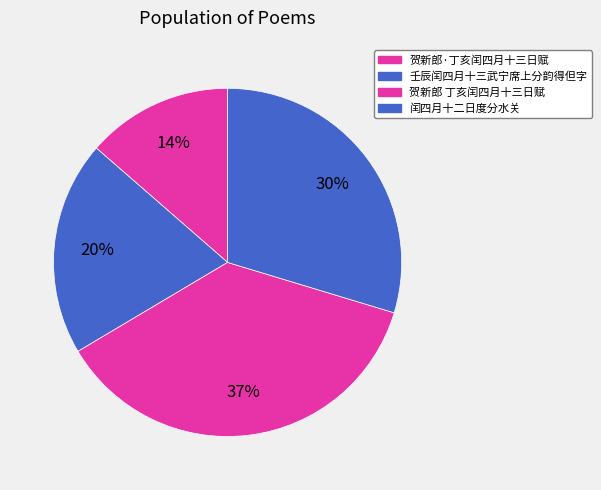

How many slices are in this pie chart?

4